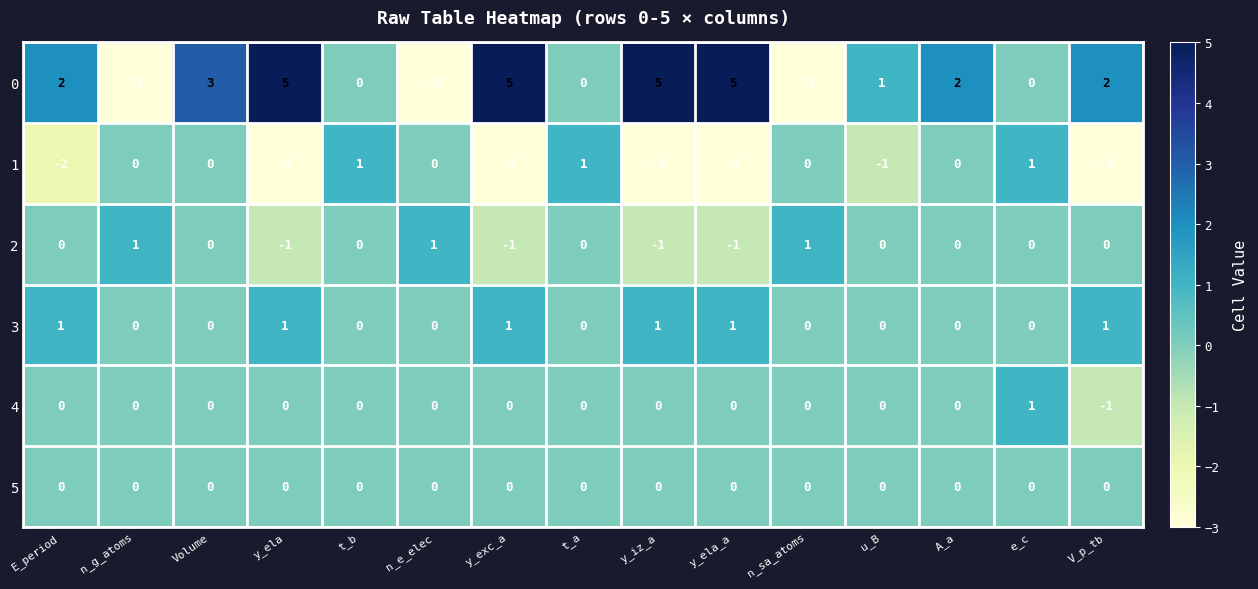

What is the greatest value displayed?

5